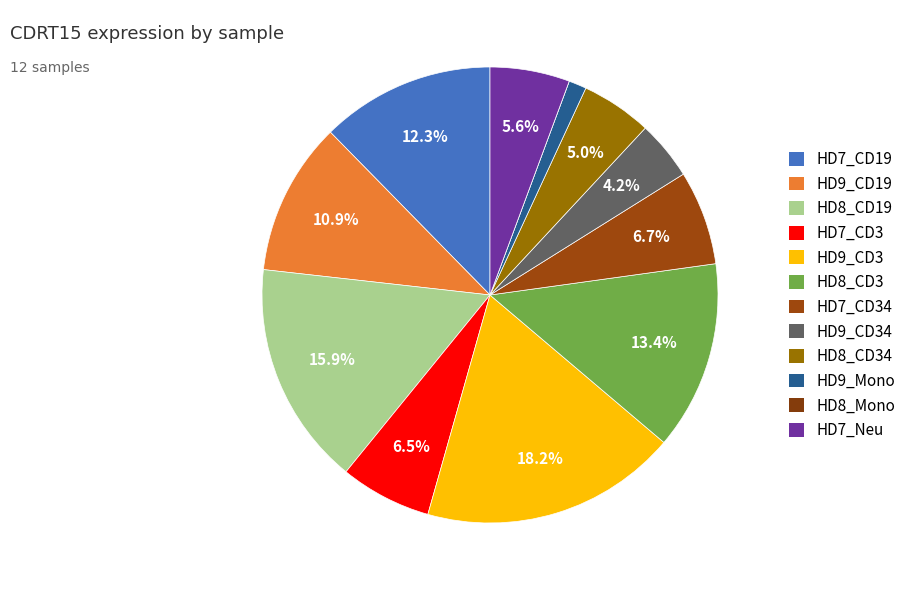

Count the number of slices in the pie.

12